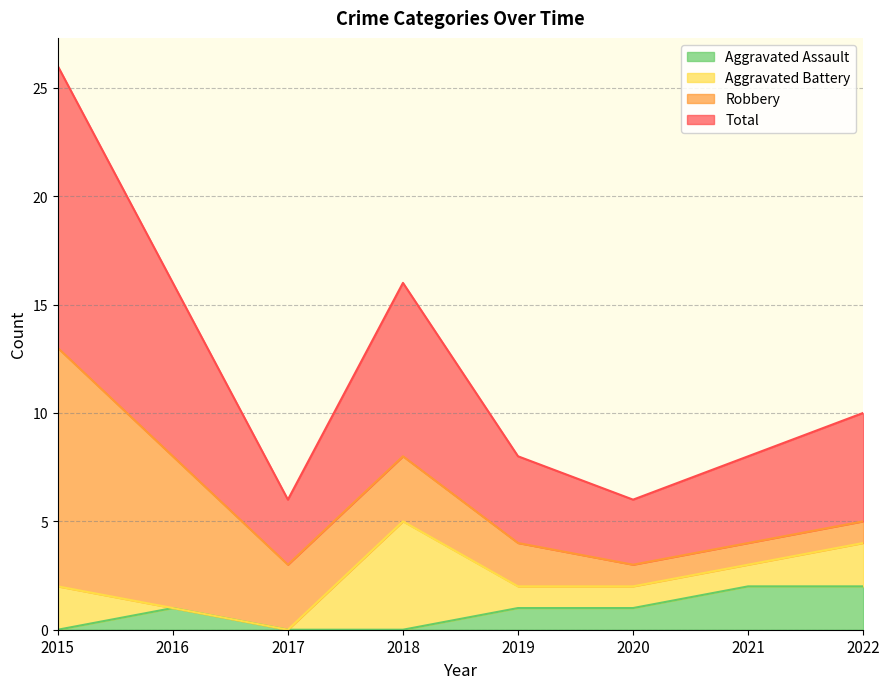

Does the chart display data point markers on the line(s)?

No